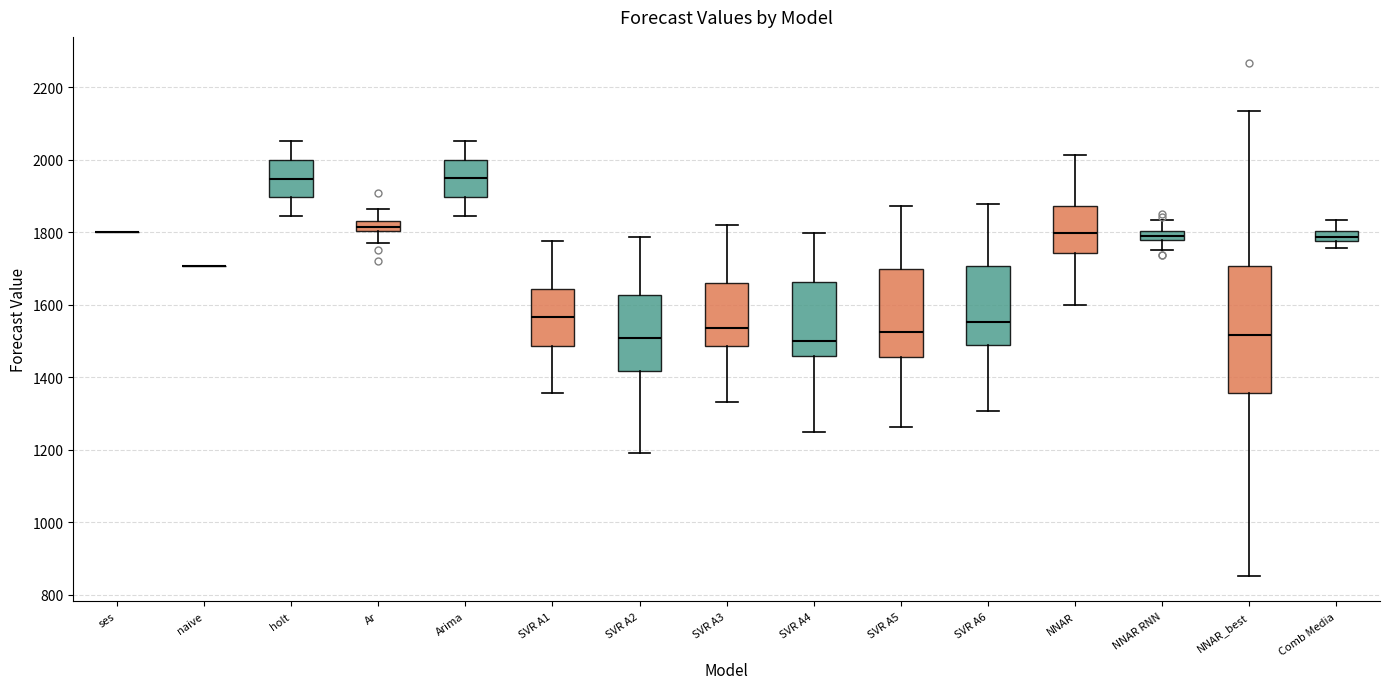

Which box is the tallest, from its lower edge to its upper edge?

NNAR_best